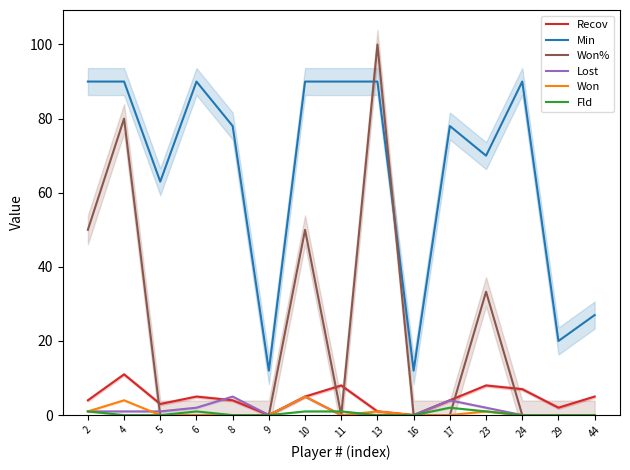

True or false: Won and Min intersect in this chart.

False